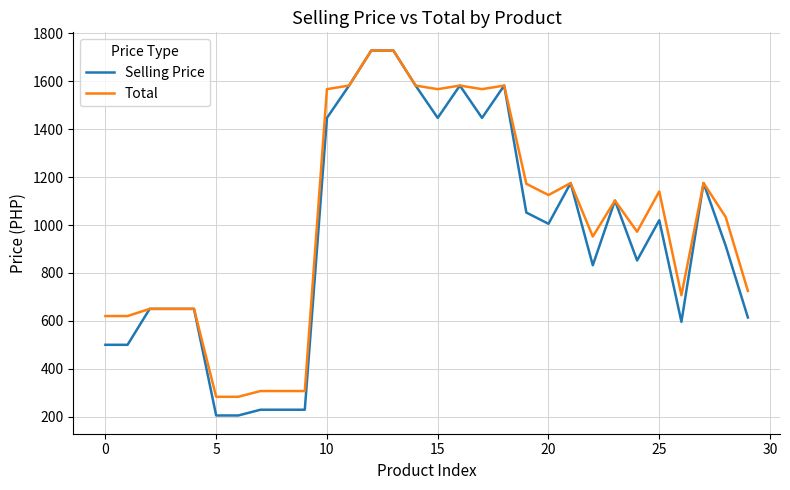

True or false: Selling Price has more than 2 points higher than both neighbors.

True